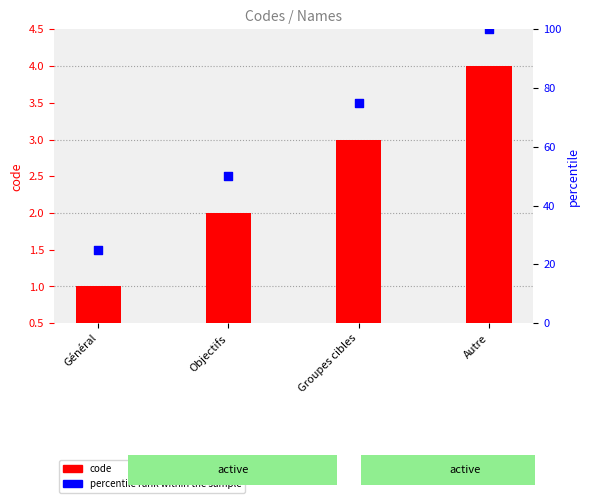

Which series contains the highest Y value?

percentile rank within the sample